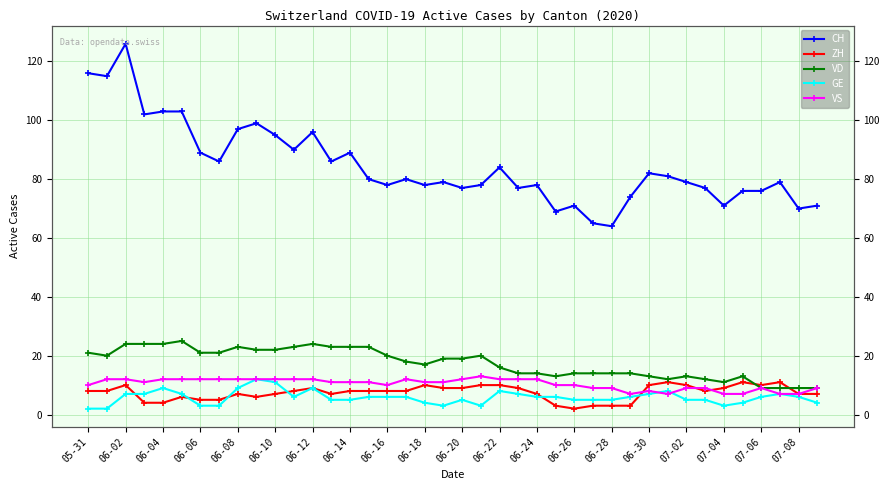

How many series are shown in this chart?

5